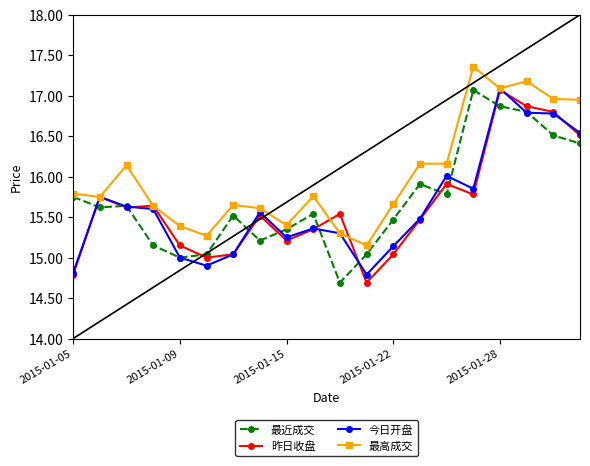

True or false: 昨日收盘 has more than 2 points higher than both neighbors.

True